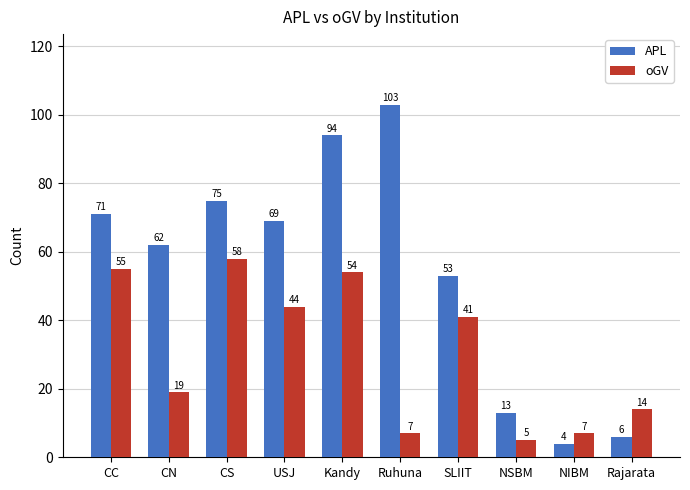

What is the smallest value displayed?

4